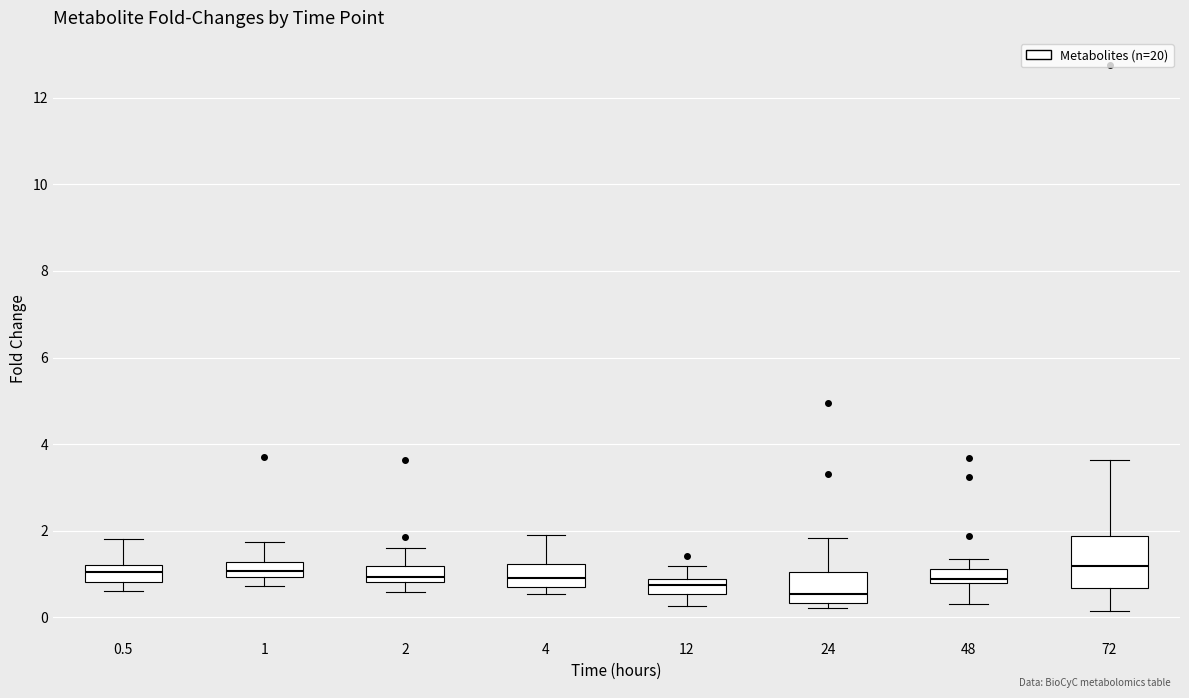

Reading left to right, transcribe this box plot: for each box, give where its median line is, the range the box spans, and where its two whiskers end, as read against the y-axis. The values are not printed on the chart, so give them approximately, as read against the axis.

0.5: median 1.0, box 0.8 to 1.2, whiskers 0.6 to 1.8
1: median 1.0 (inside the box), box 1.0 to 1.2, whiskers 0.8 to 1.8
2: median 1.0, box 0.8 to 1.2, whiskers 0.6 to 1.6
4: median 1.0, box 0.6 to 1.2, whiskers 0.6 (just below the box's lower edge) to 2.0
12: median 0.8 (inside the box), box 0.6 to 0.8, whiskers 0.2 to 1.2
24: median 0.6, box 0.4 to 1.0, whiskers 0.2 to 1.8
48: median 0.8 (just above the box's lower edge), box 0.8 to 1.2, whiskers 0.4 to 1.4
72: median 1.2, box 0.6 to 1.8, whiskers 0.2 to 3.6